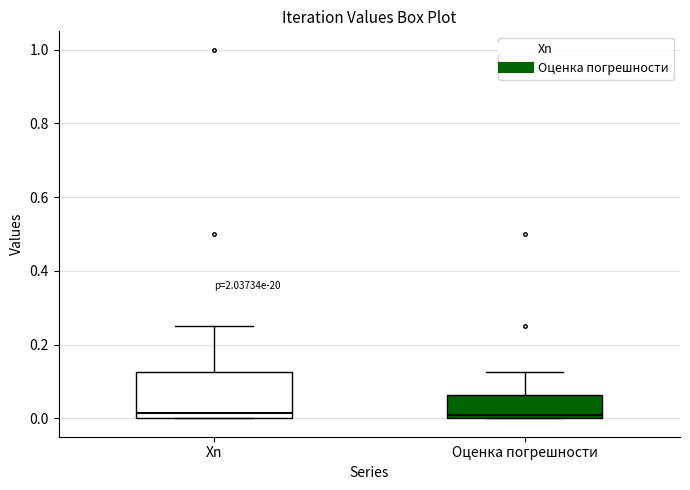

Comparing the boxes themselves (not the whiskers), which one is the tallest?

Xn